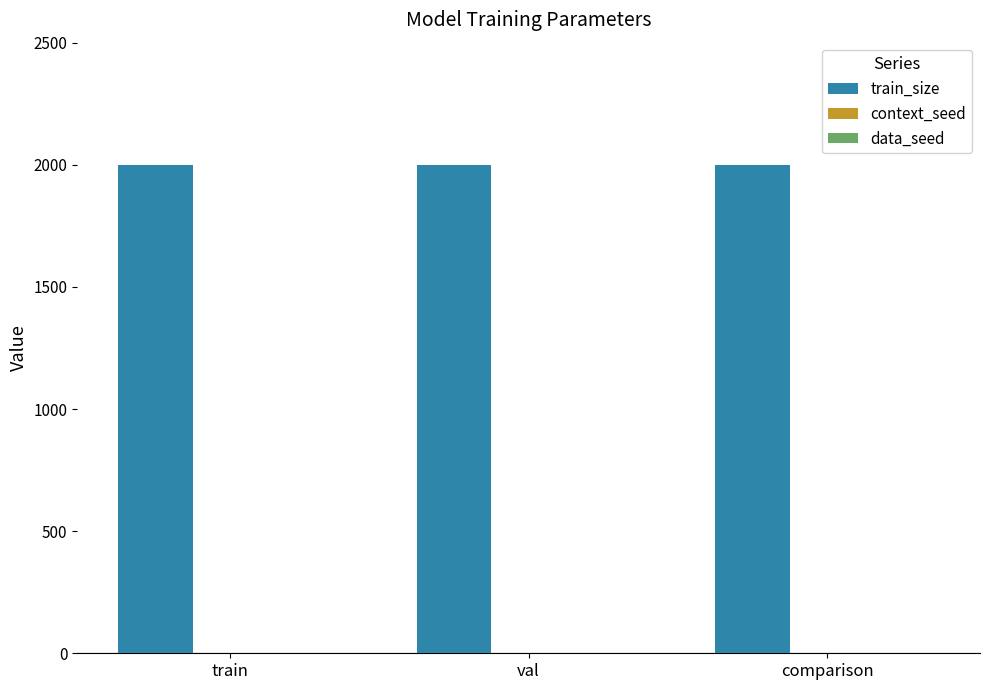

The train_size series shows 2000 at val. True or false?

True